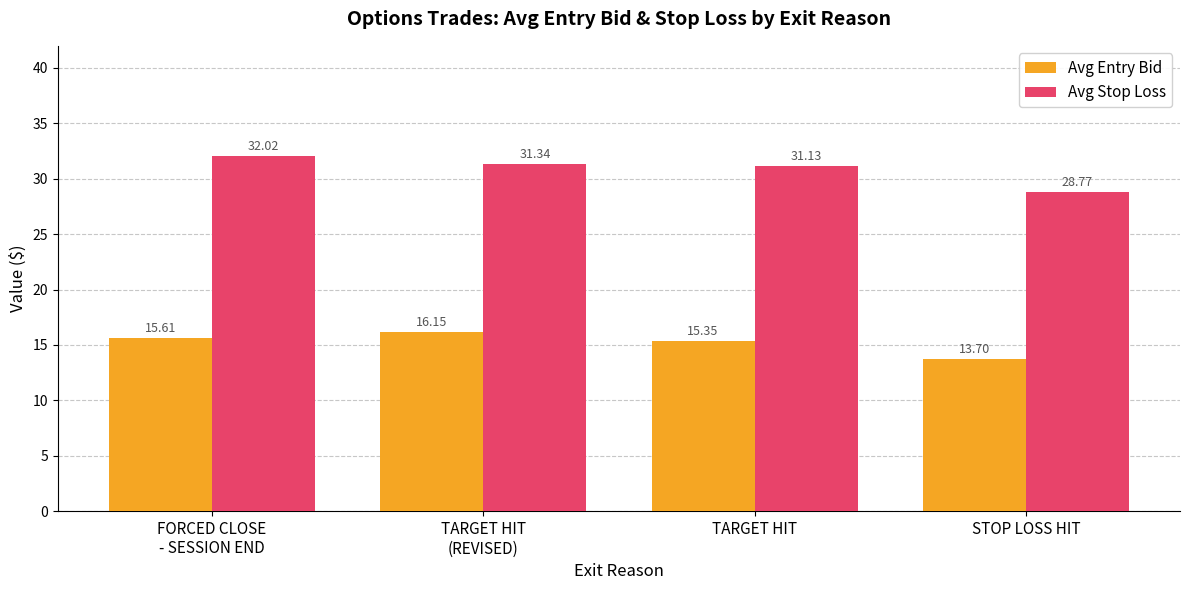

Is the value of Avg Entry Bid at TARGET HIT greater than the value of Avg Stop Loss at STOP LOSS HIT?

No